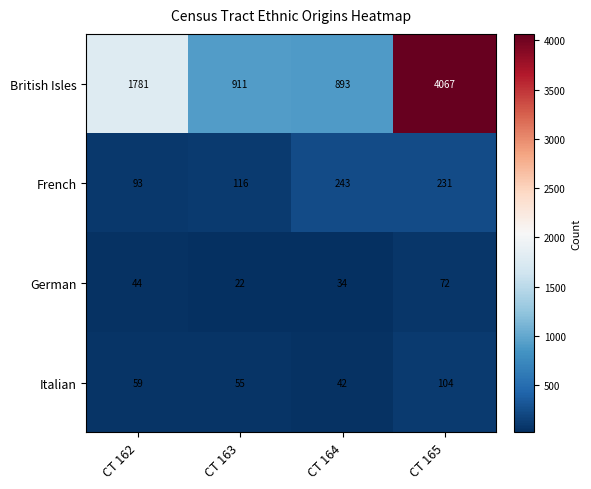

Rank the series at CT 165 from lowest to highest value.

German, Italian, French, British Isles